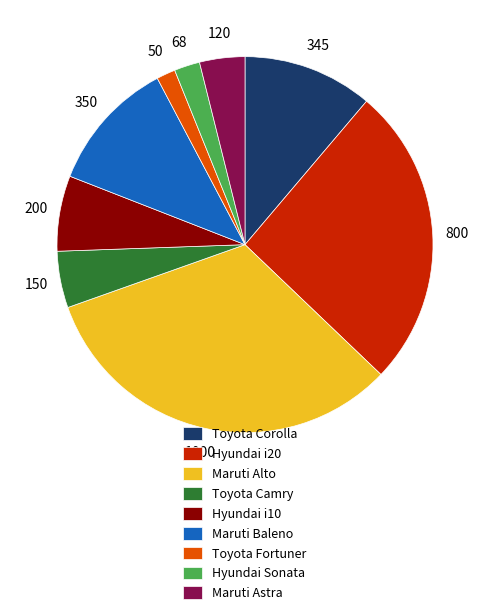

Is there any slice that represents more than half of the pie?

No